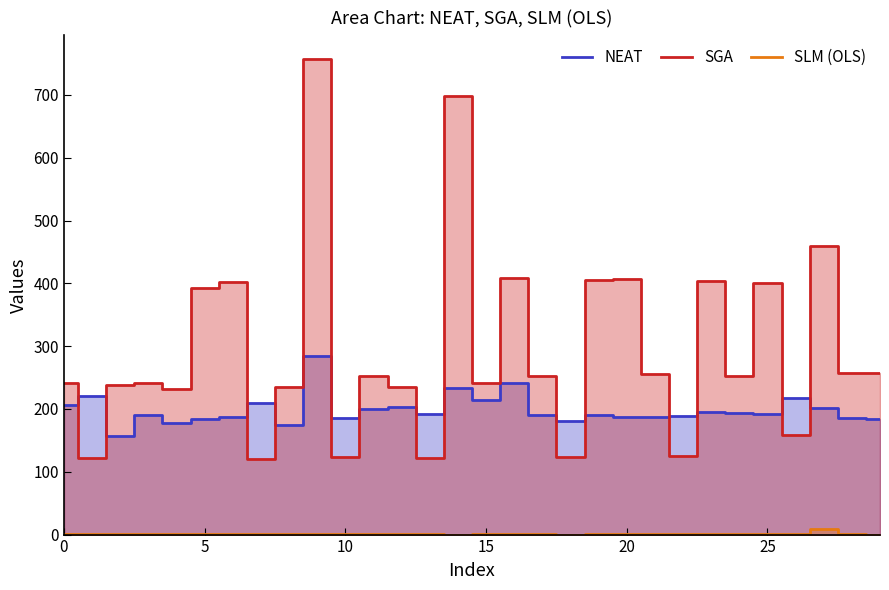

True or false: SLM (OLS) and SGA cross at least once.

False